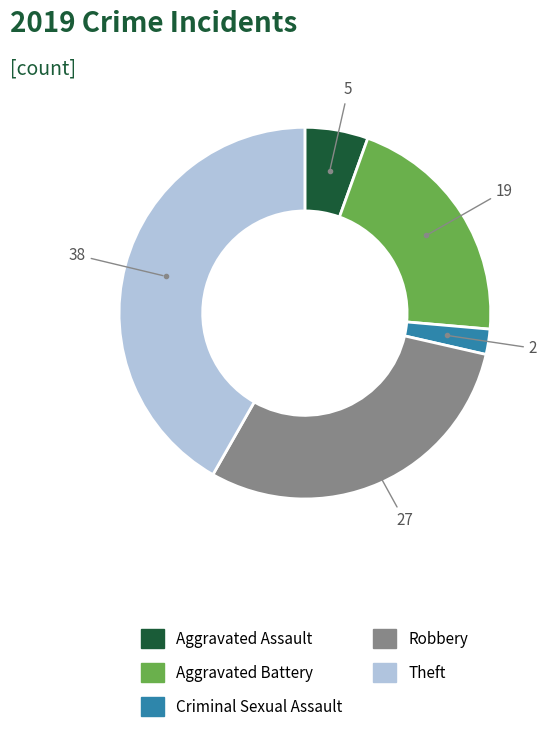

Is there any slice that represents more than half of the pie?

No